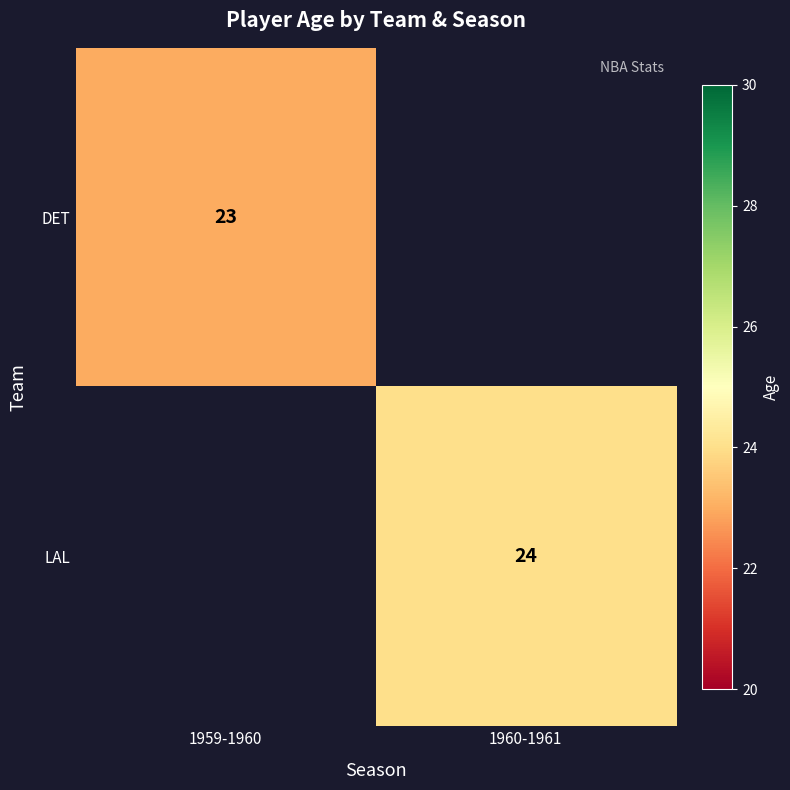

True or false: LAL has a value of 33.2 at 1960-1961.

False